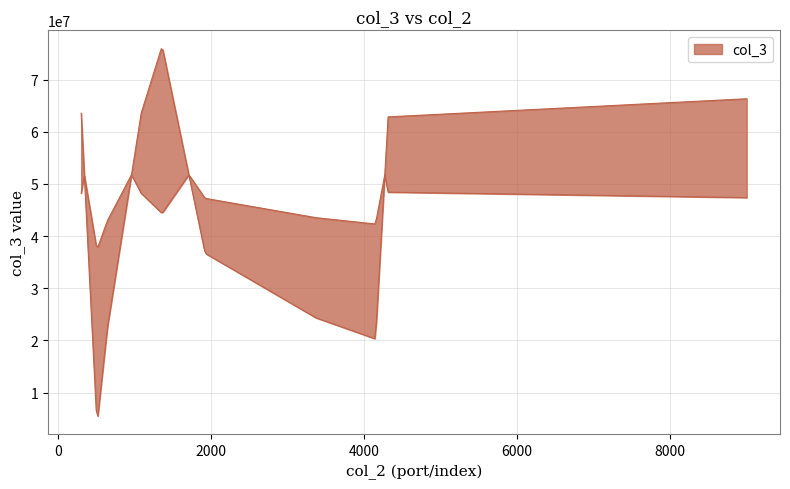

Which category has the lowest value across all series?

504